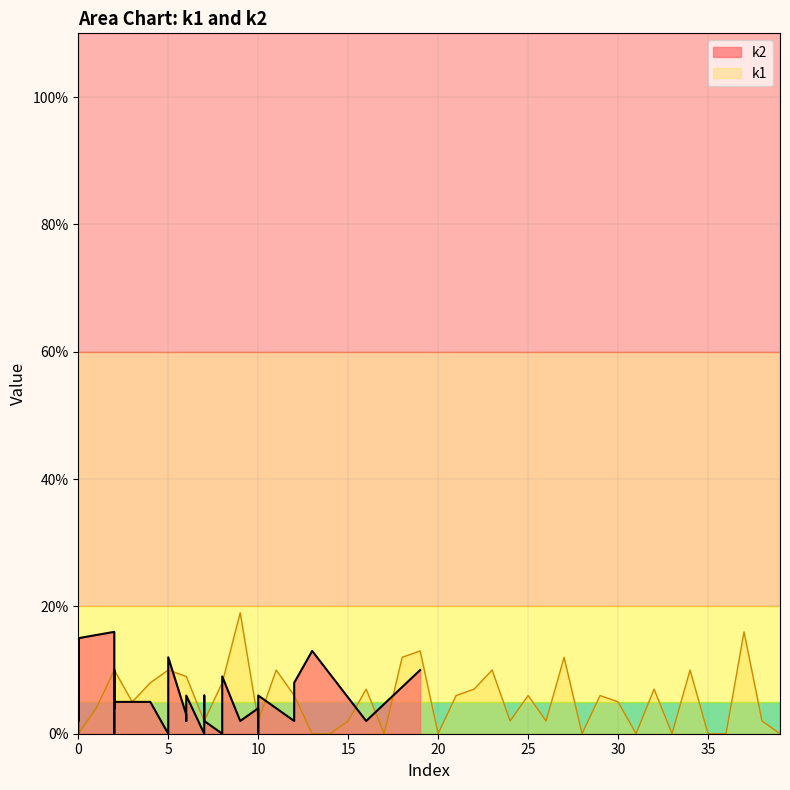

Where does the data first go above 6?

i2